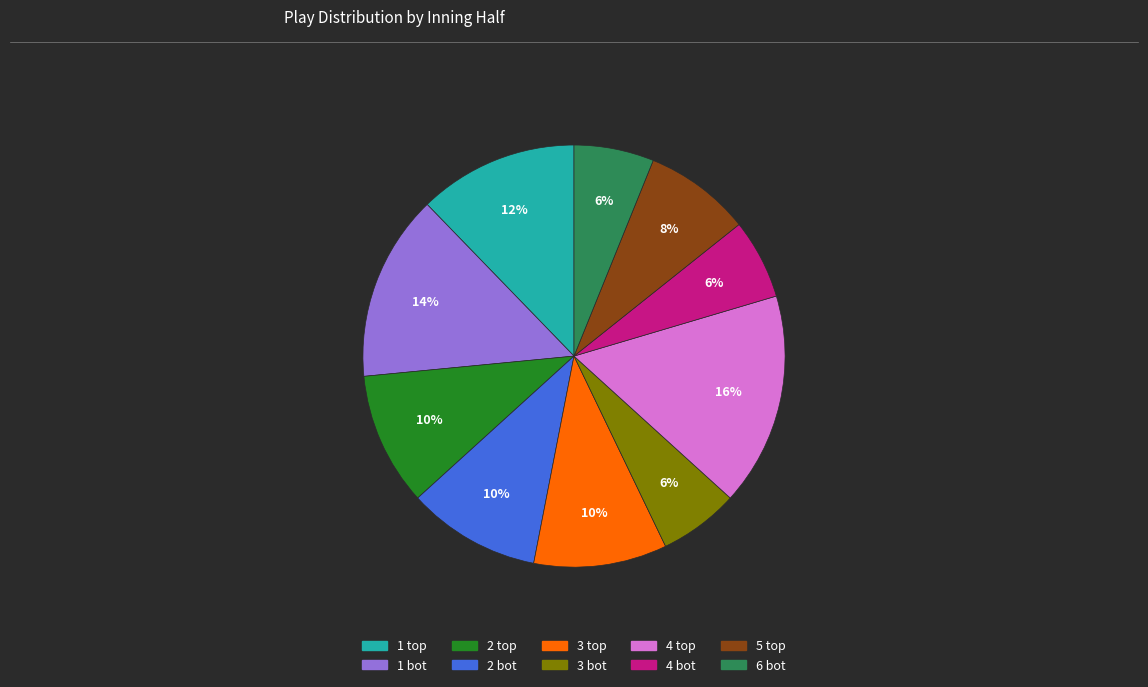

Does 4 bot account for over 50% of the chart?

No